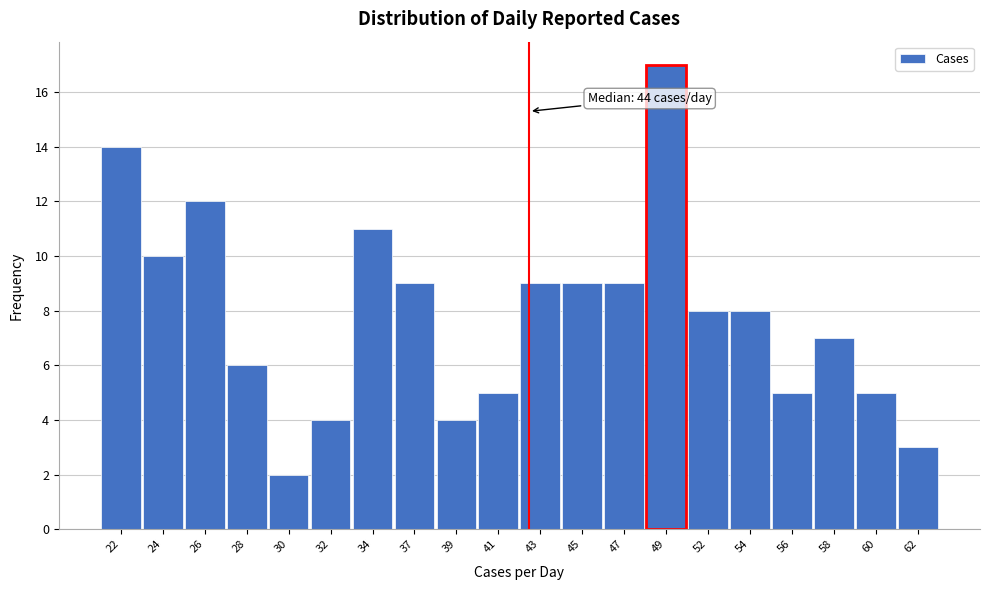

Reading left to right, list all the values displayed in this chart.

14	10	12	6	2	4	11	9	4	5	9	9	9	17	8	8	5	7	5	3